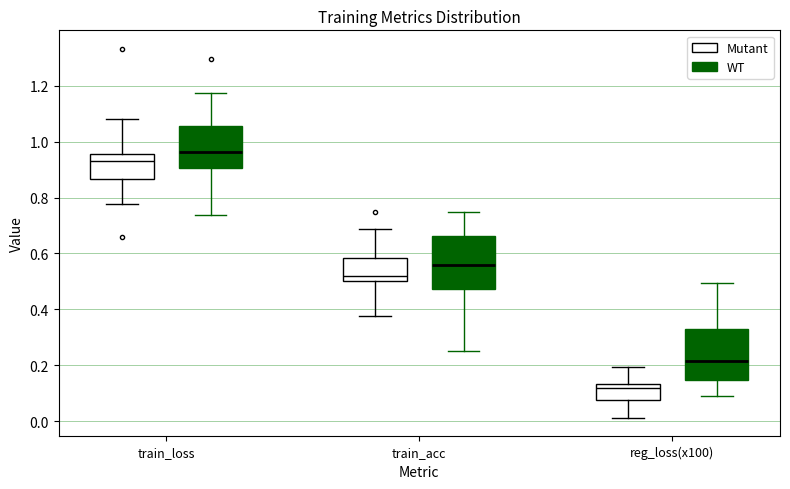

Reading left to right, read every box against the y-axis: the position of its median line, the range the box covers, and the ends of its whiskers. The values are not printed on the chart, so give them approximately, as read against the axis.

train_loss (Mutant): median 0.92, box 0.86 to 0.96, whiskers 0.78 to 1.08
train_loss (WT): median 0.96, box 0.90 to 1.06, whiskers 0.74 to 1.18
train_acc (Mutant): median 0.52, box 0.50 to 0.58, whiskers 0.38 to 0.68
train_acc (WT): median 0.56, box 0.48 to 0.66, whiskers 0.26 to 0.76
reg_loss(x100) (Mutant): median 0.12, box 0.08 to 0.14, whiskers 0.02 to 0.20
reg_loss(x100) (WT): median 0.22, box 0.14 to 0.34, whiskers 0.08 to 0.50